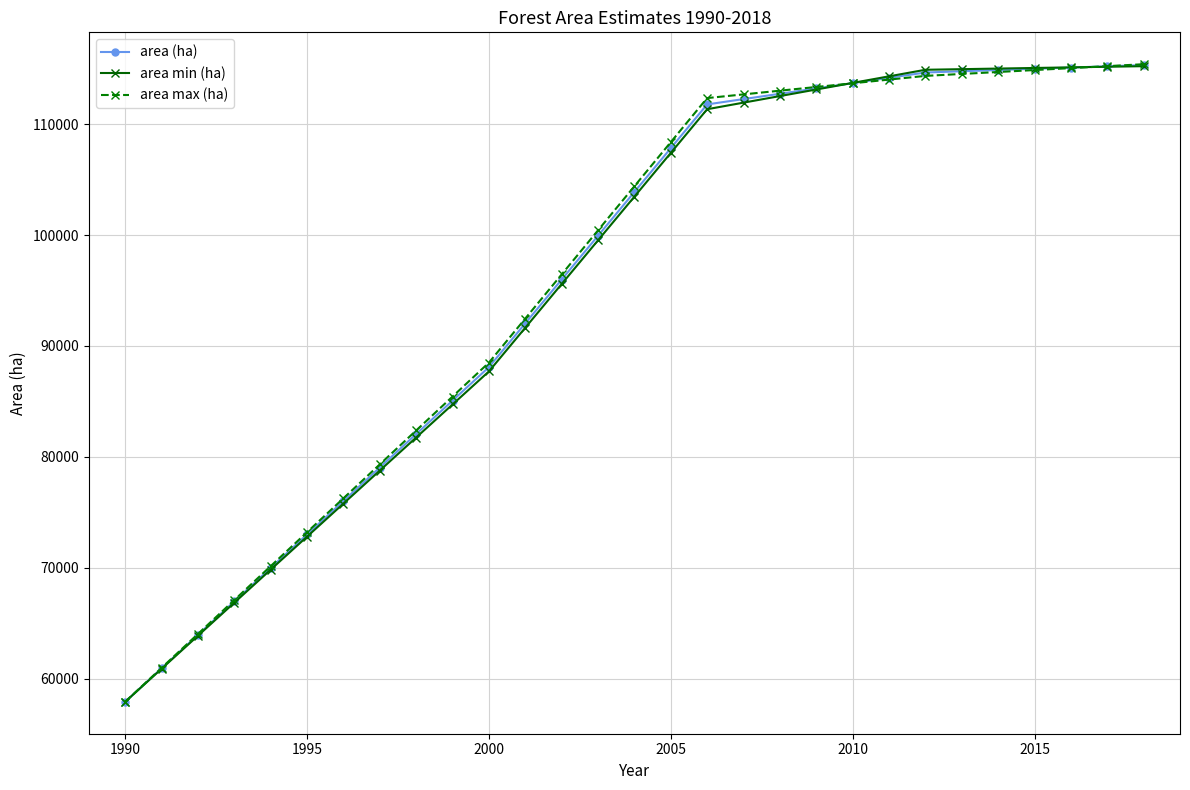

What is the value of the area min (ha) point at the 14th from the left?

99527.5